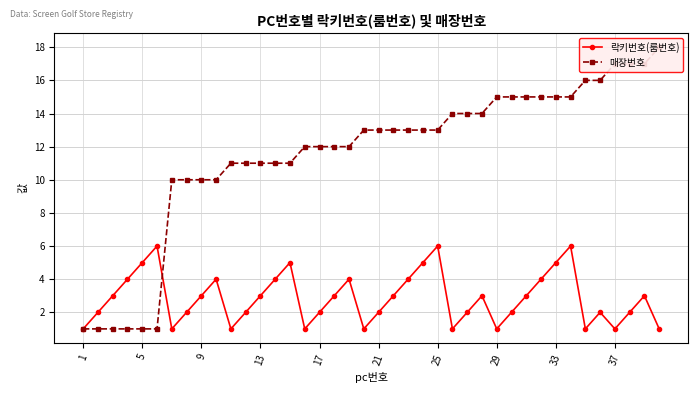

How many values in the 매장번호 series are below 13?

19